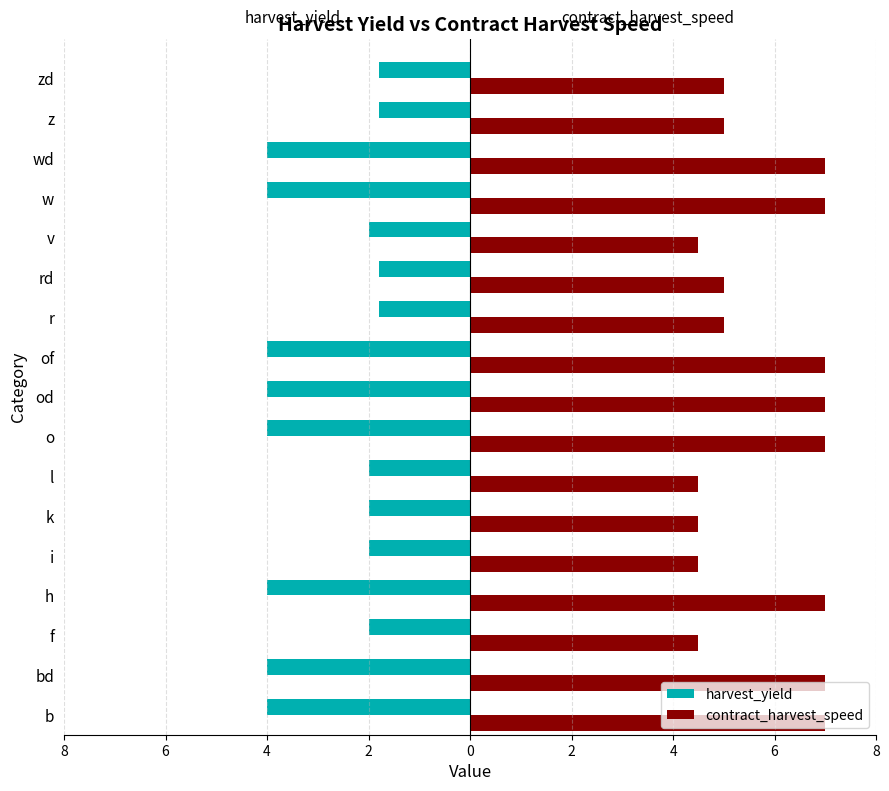

What are all the series names shown in the legend?

harvest_yield, contract_harvest_speed